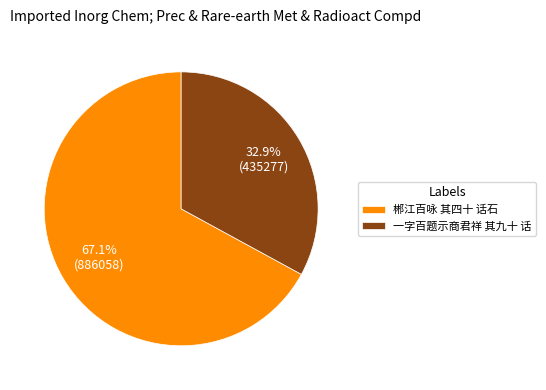

Combined, do 郴江百咏 其四十 话石 and 一字百题示商君祥 其九十 话 account for over 50%?

Yes